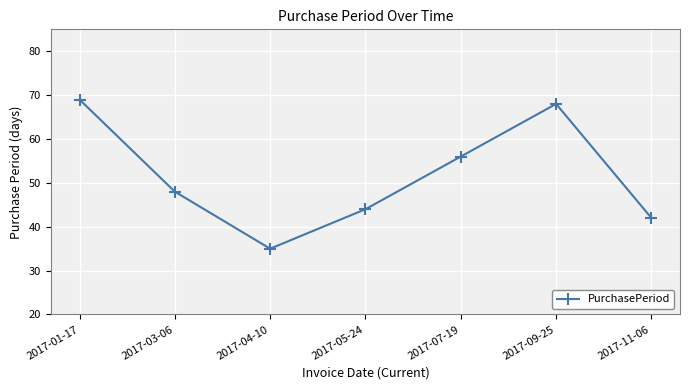

How many distinct data groups are displayed?

1